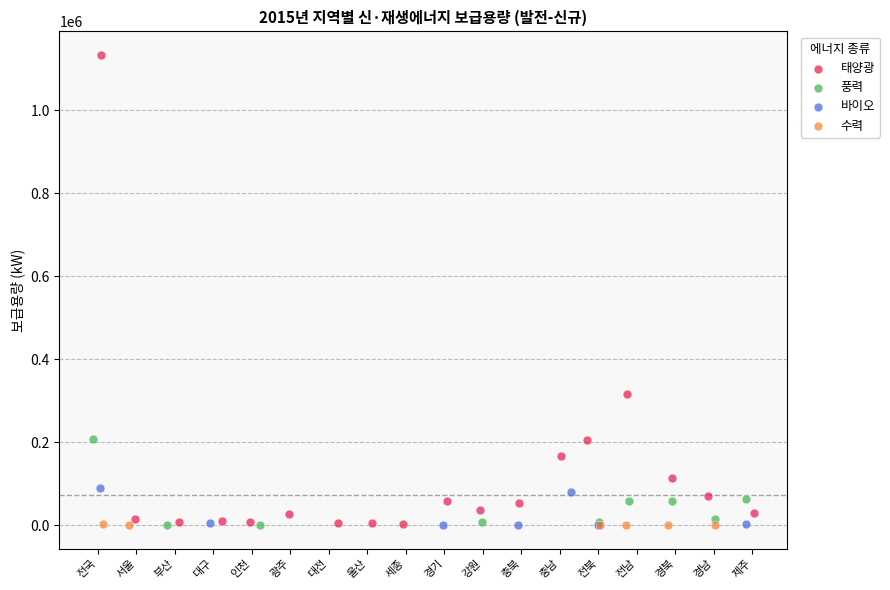

Which series reaches the maximum Y coordinate?

태양광